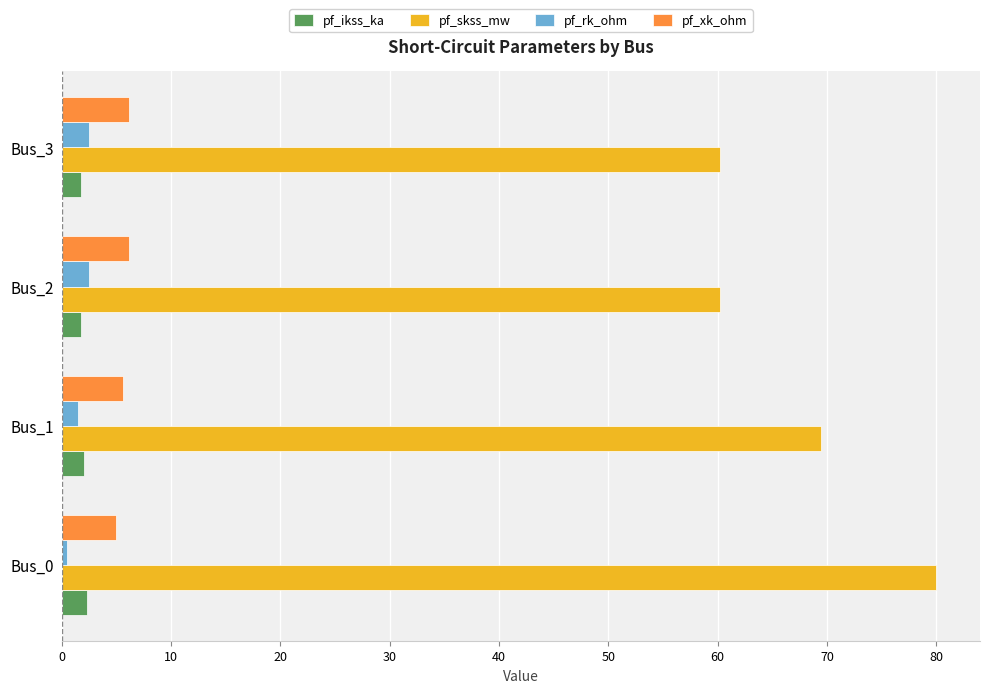

The pf_rk_ohm series shows 0.5 at Bus_0. True or false?

True